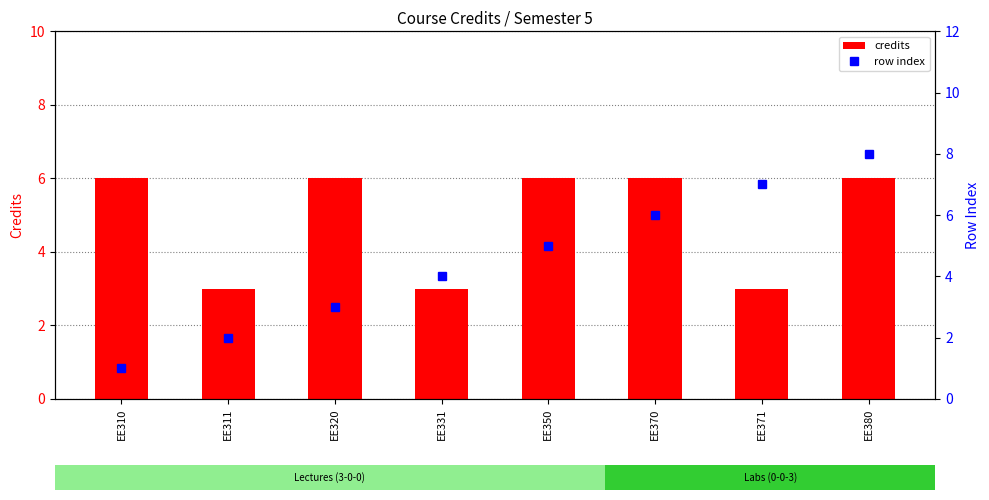

At which label is row index closest to 4?

EE331